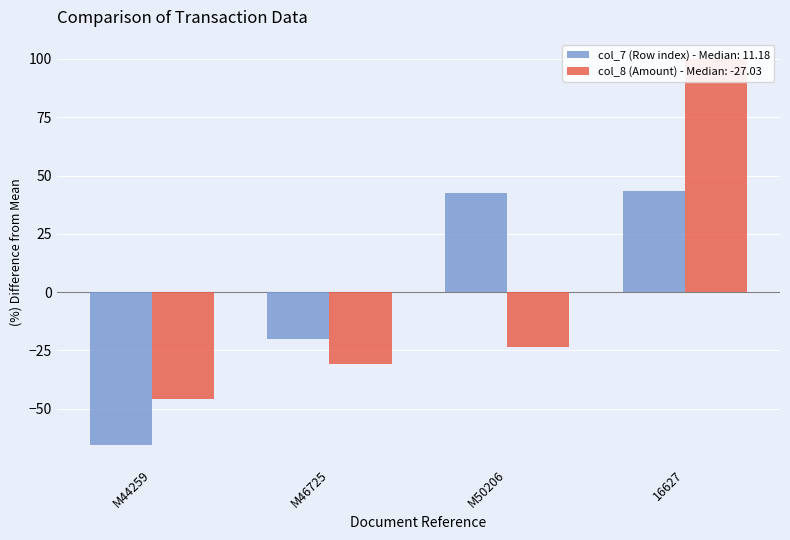

What is the sum of the col_8 (Amount) values at M44259 and M50206?

-69.4